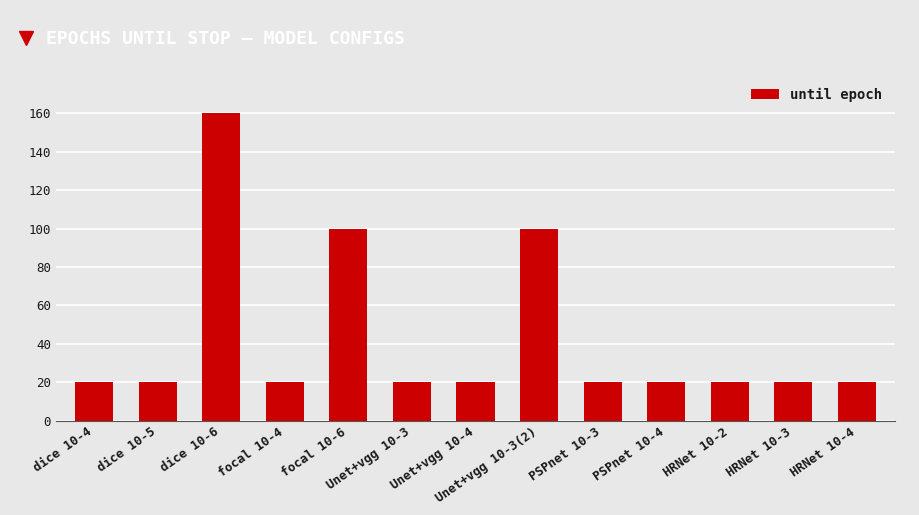

What is the sum of the values at HRNet 10-4 and HRNet 10-3?

40